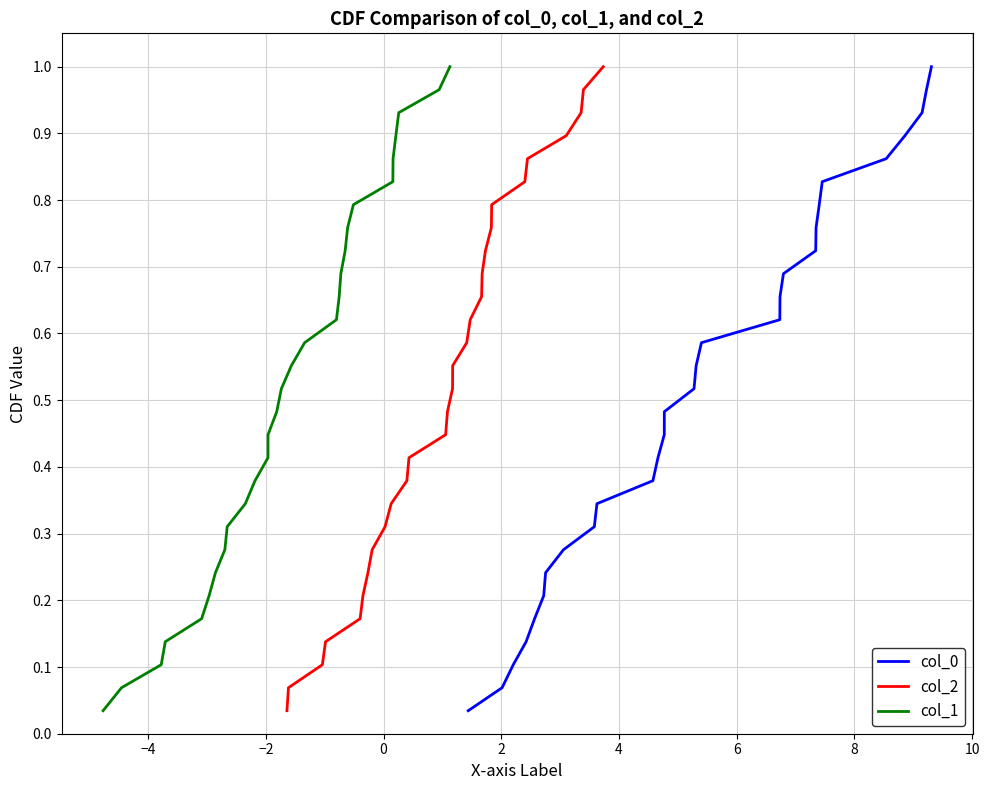

Which series has the largest range (max minus min)?

col_0